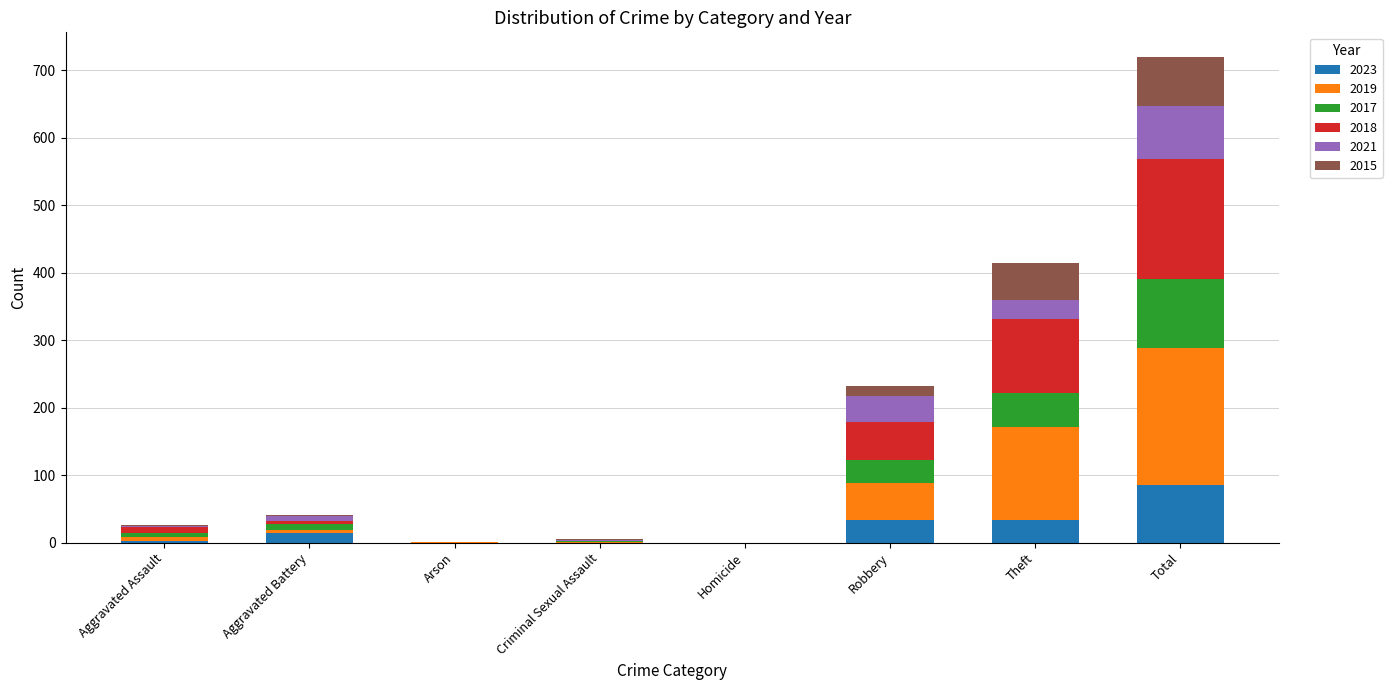

How many distinct data groups are displayed?

6